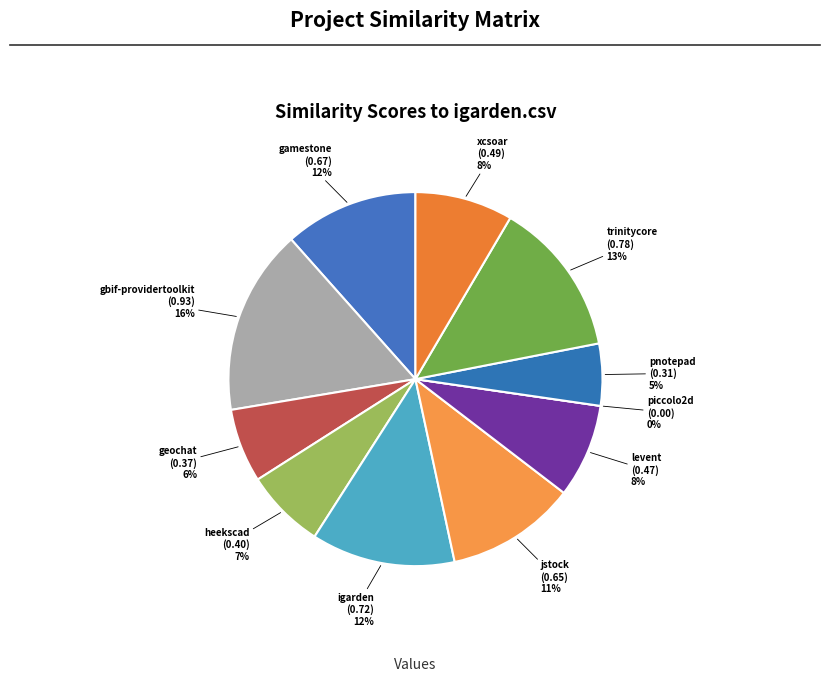

The igarden.csv slice represents 12% of the pie. True or false?

True